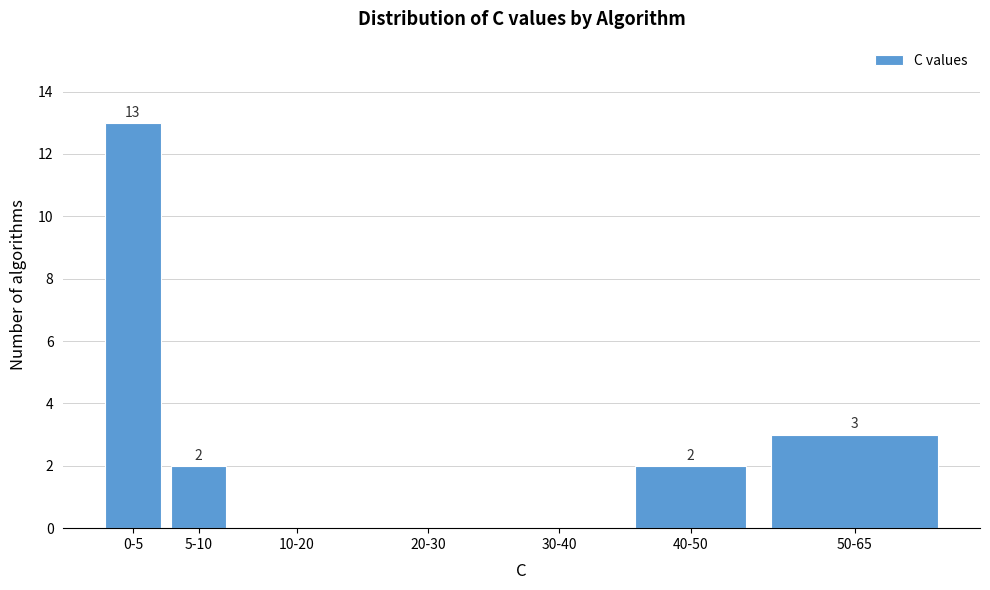

Reading left to right, transcribe all the data shown in this chart.

0-5=13	5-10=2	10-20=0	20-30=0	30-40=0	40-50=2	50-65=3